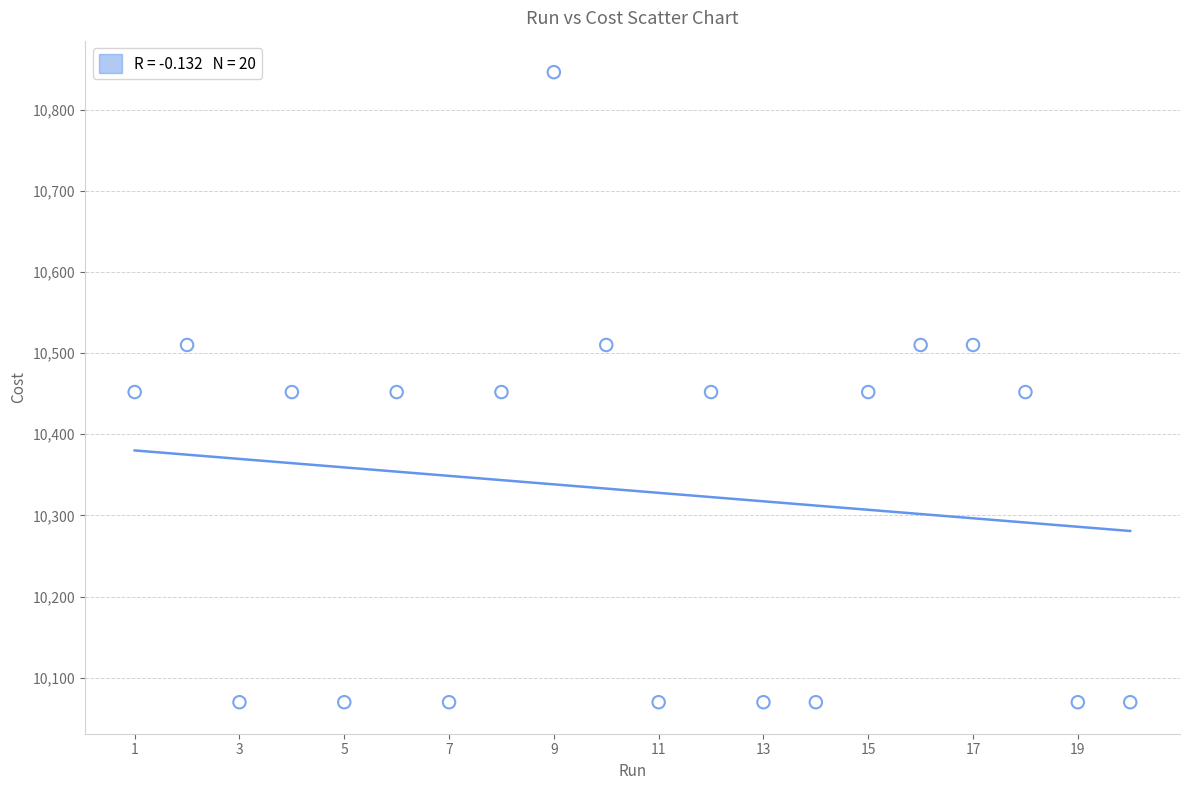

What is the range of X values (max minus min)?

19.0